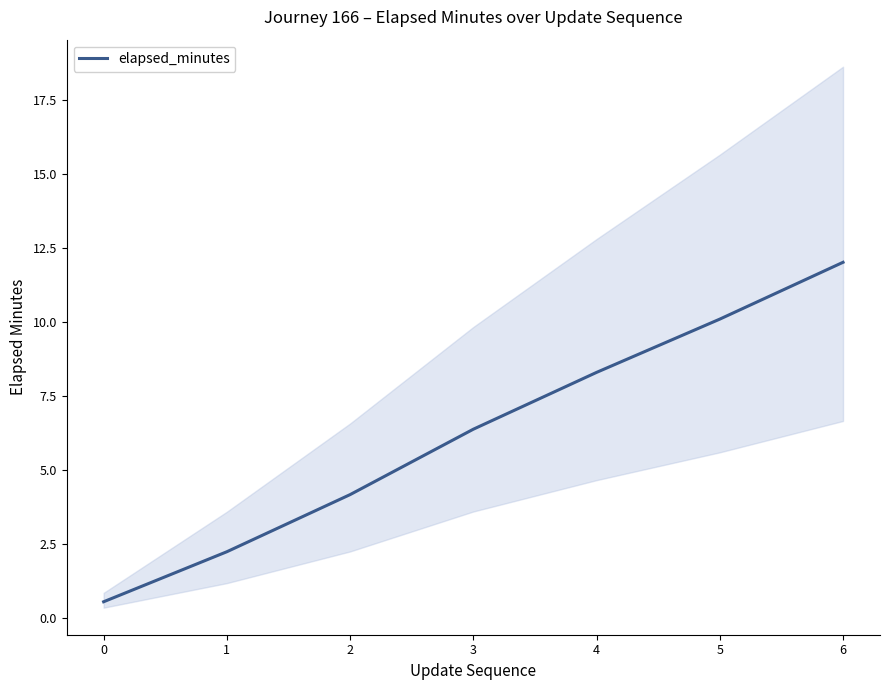

What is the change in value from 1 to 6?

+9.8